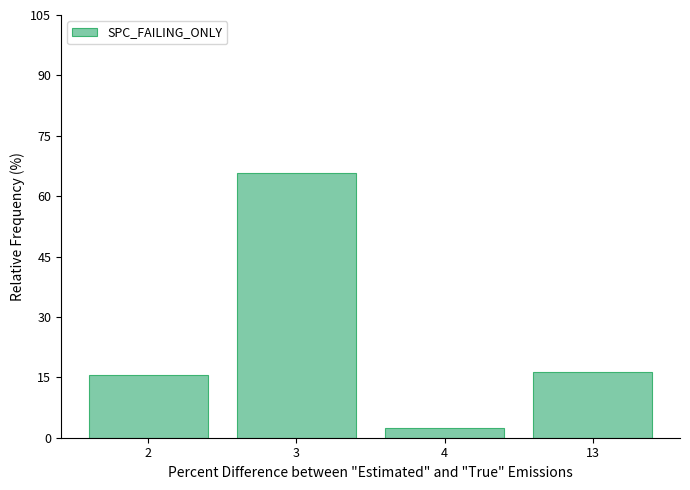

What is the difference between the maximum and minimum values?

63.2